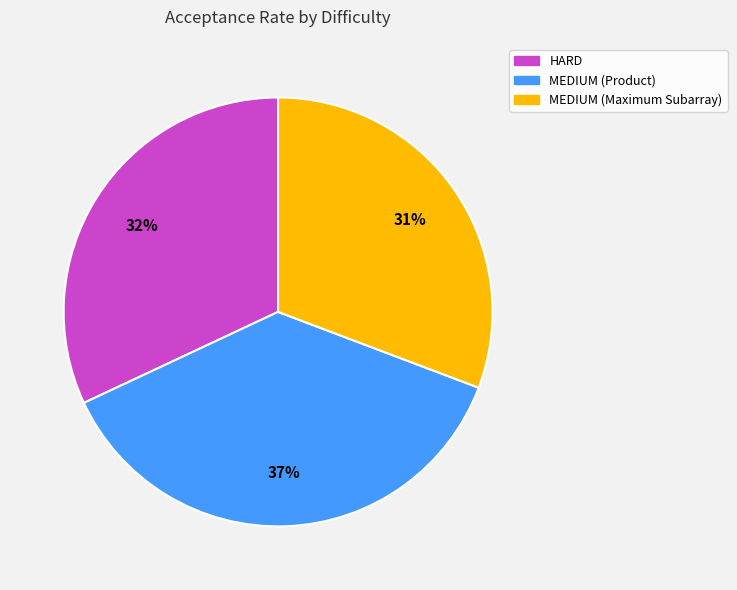

To the nearest percent, what is the difference between the MEDIUM (Maximum Subarray) and HARD slice percentages?

1%